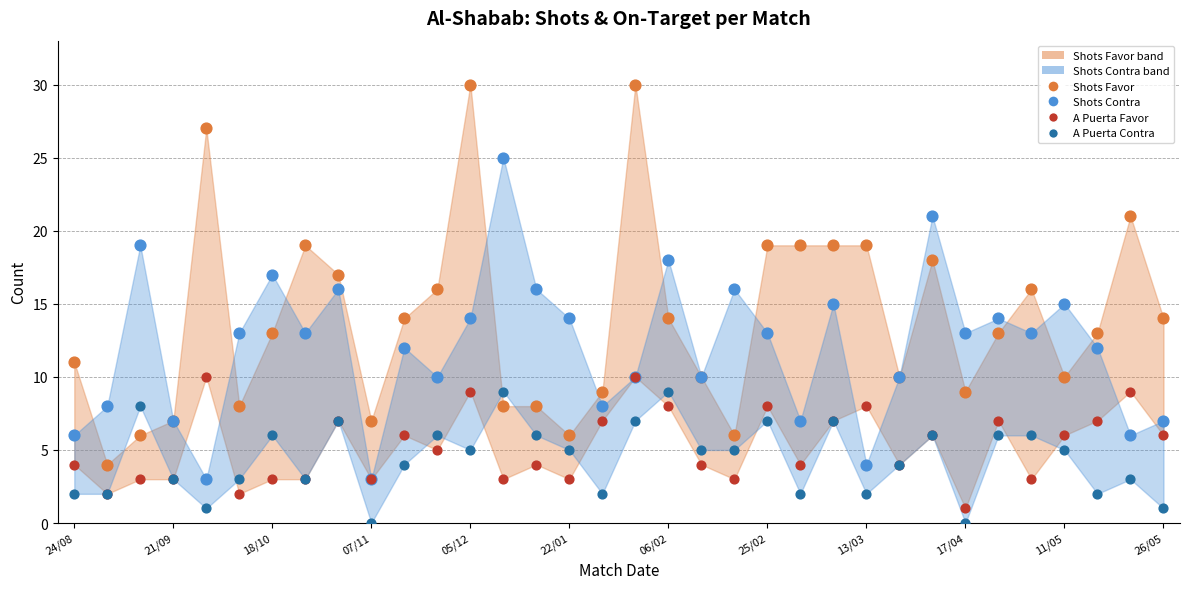

Is the value of A puerta Contra at 31 greater than the value of A puerta Favor at 06/02?

No